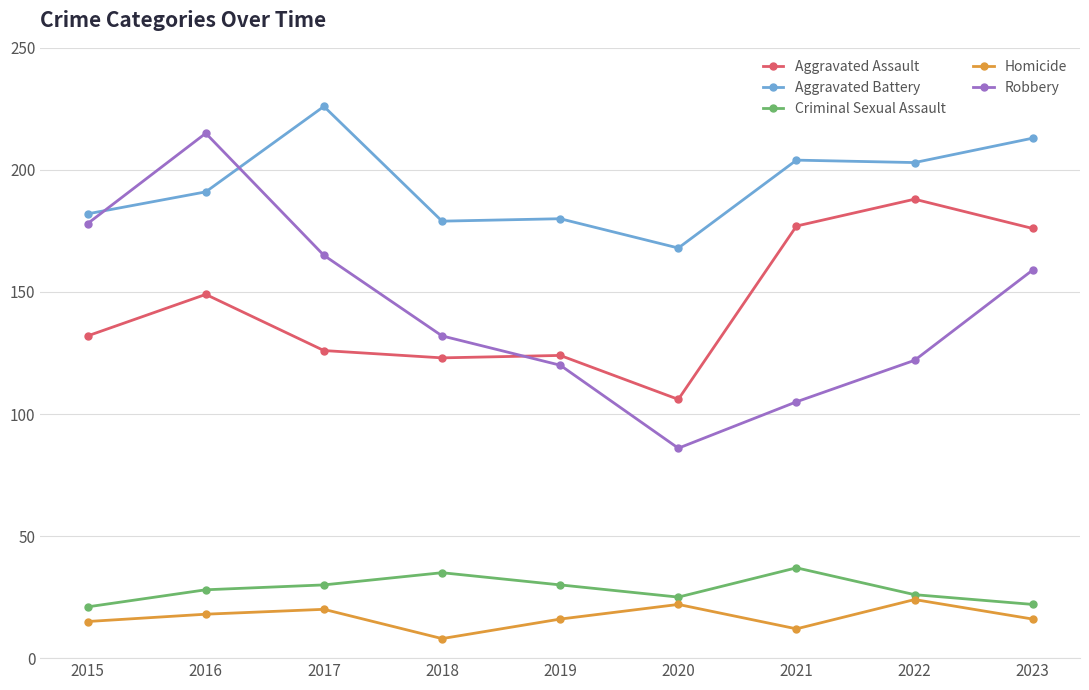

How many values in the Robbery series are below 132?

4